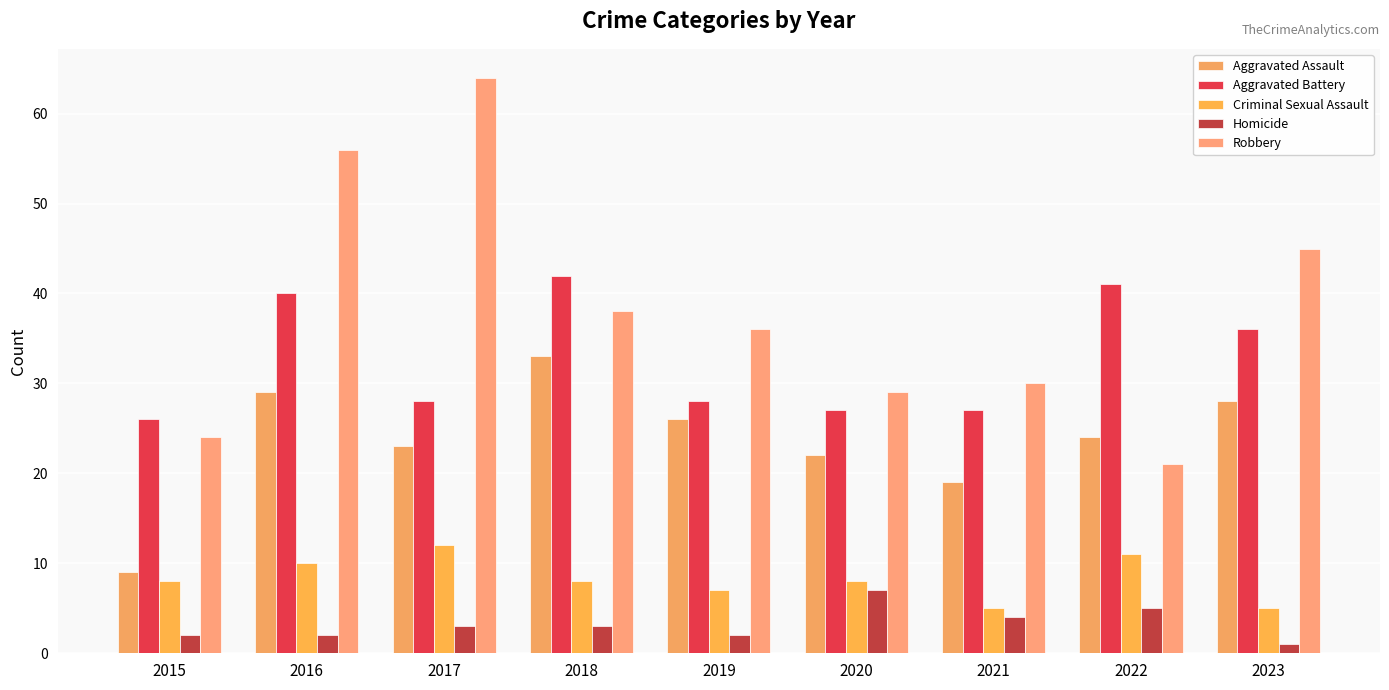

What is the difference between the maximum and minimum values in the Aggravated Battery series?

16